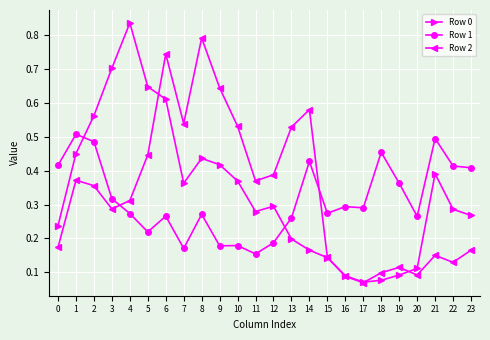

After their last crossing, which series has the higher values: Row 0 or Row 1?

Row 1